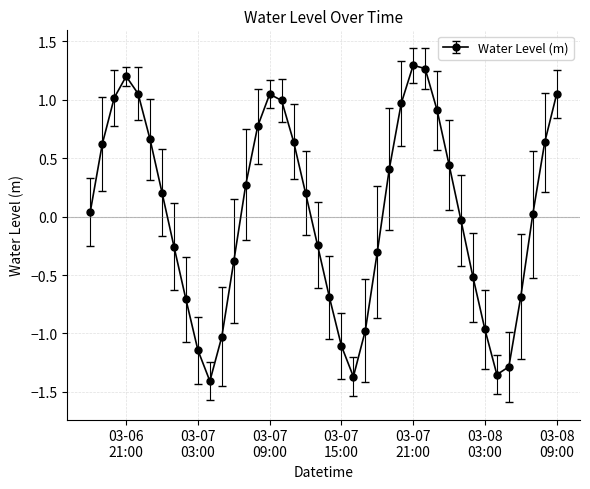

What is the value of the 19th point from the left?

0.2